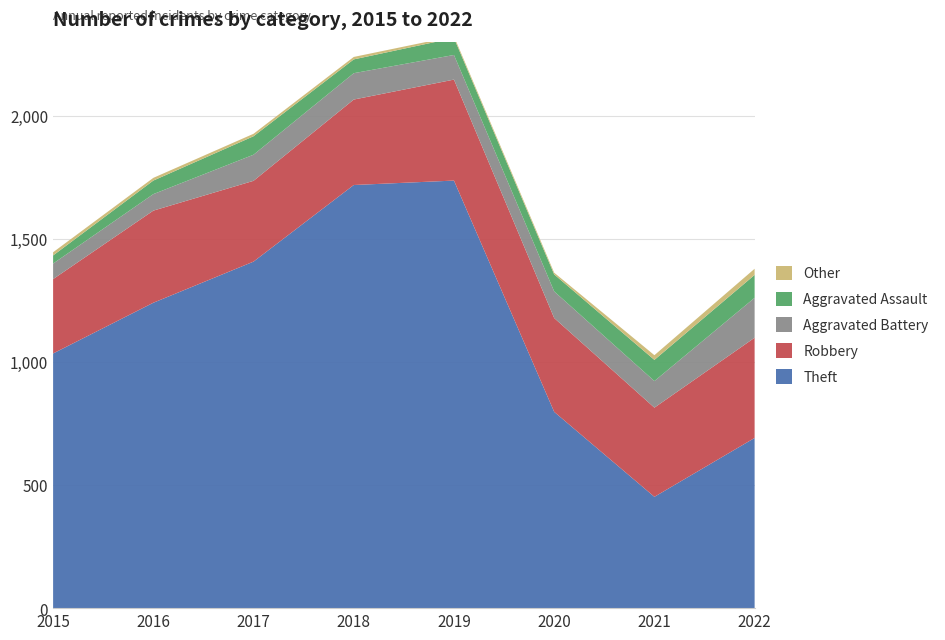

Reading left to right, transcribe all the data shown in this chart.

Theft: 1034	1240	1407	1718	1736	797	452	691
Robbery: 302	374	328	347	410	381	362	407
Aggravated Battery: 63	67	106	107	100	108	108	162
Aggravated Assault: 33	55	75	56	69	69	86	93
Other: 13	11	10	10	7	7	19	25